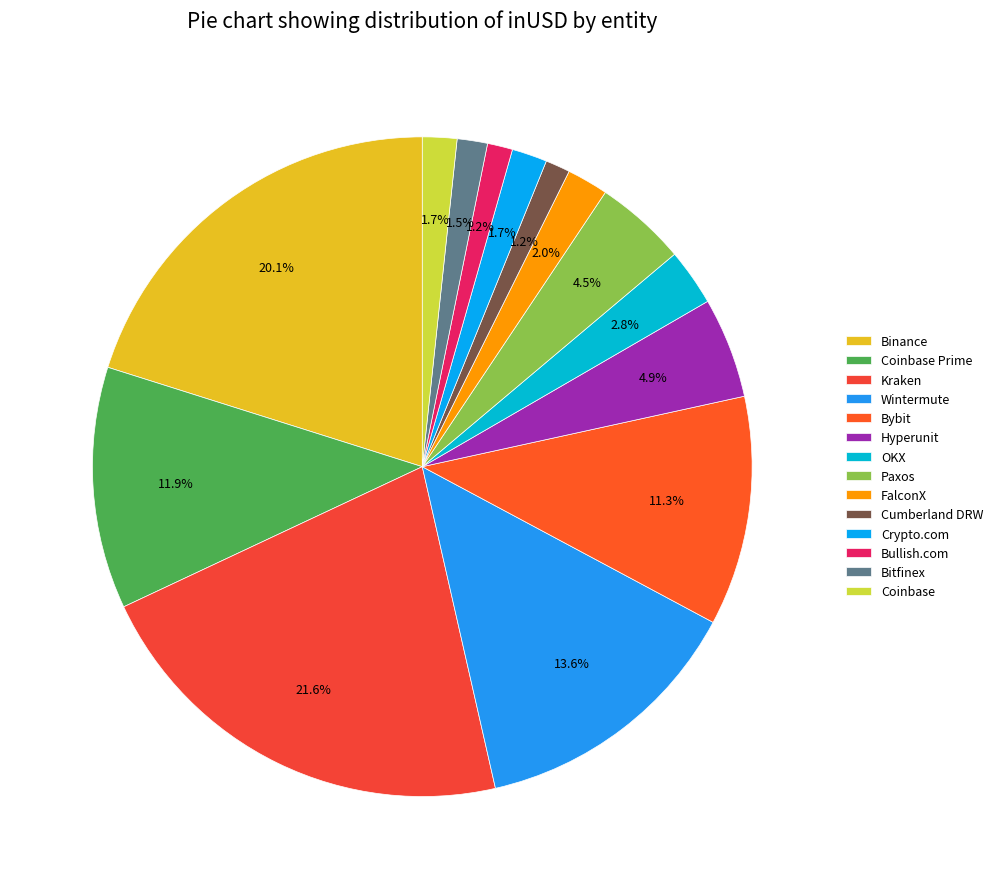

How many slices are in this pie chart?

14